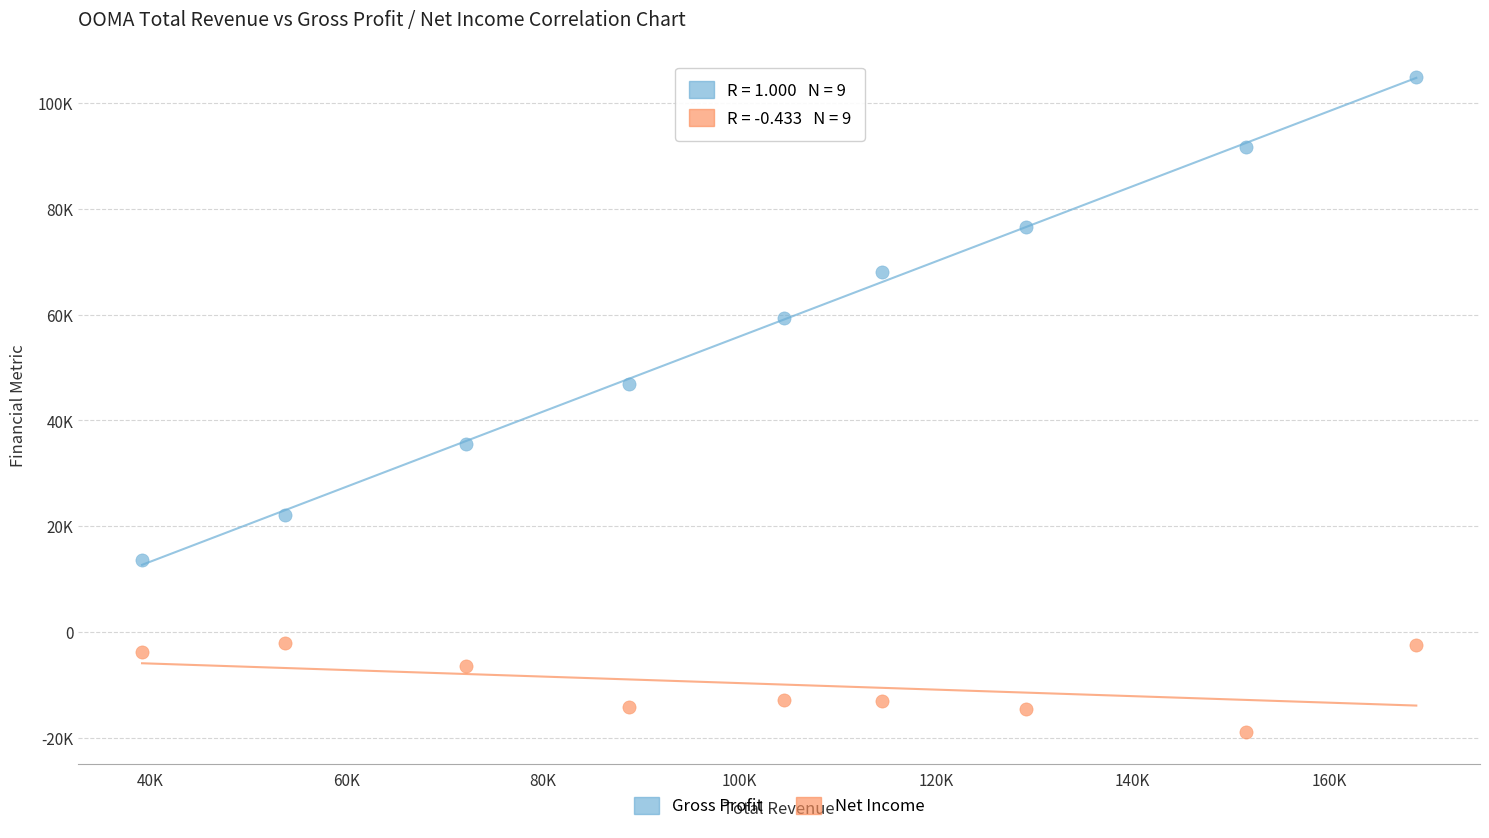

Which series reaches the maximum Y coordinate?

Gross Profit